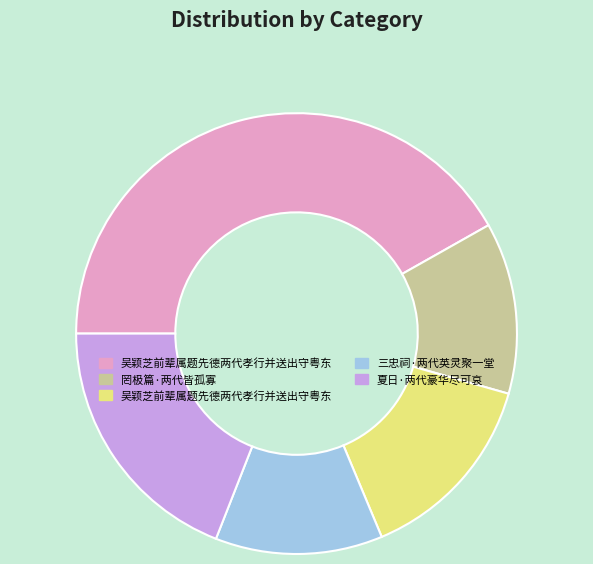

Is there any slice that represents more than half of the pie?

No